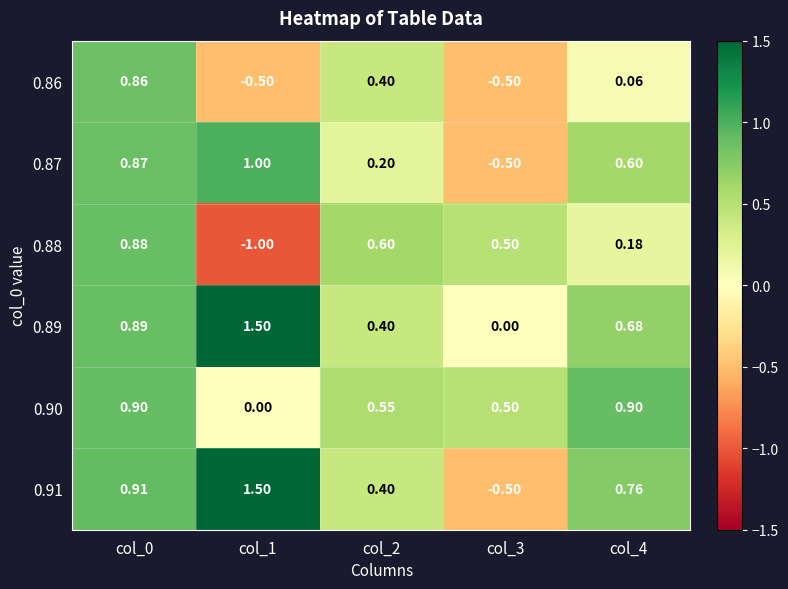

Is the value of 0.91 at col_4 greater than the value of 0.87 at col_4?

Yes